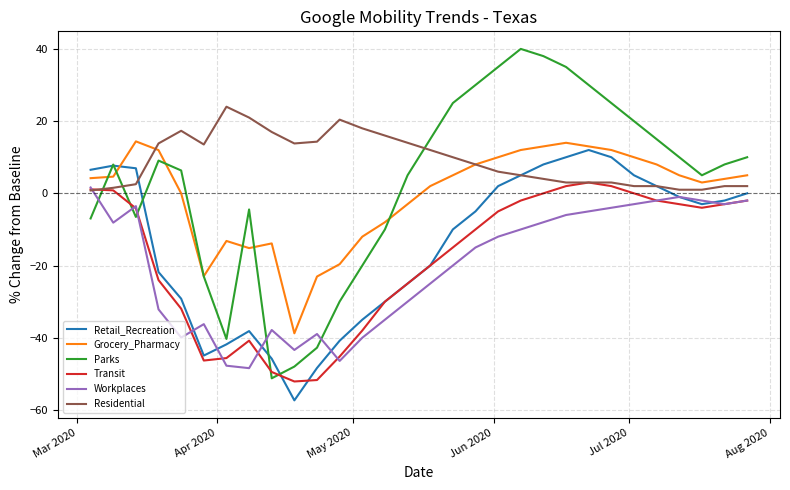

Which series has the largest total across all categories?

Residential